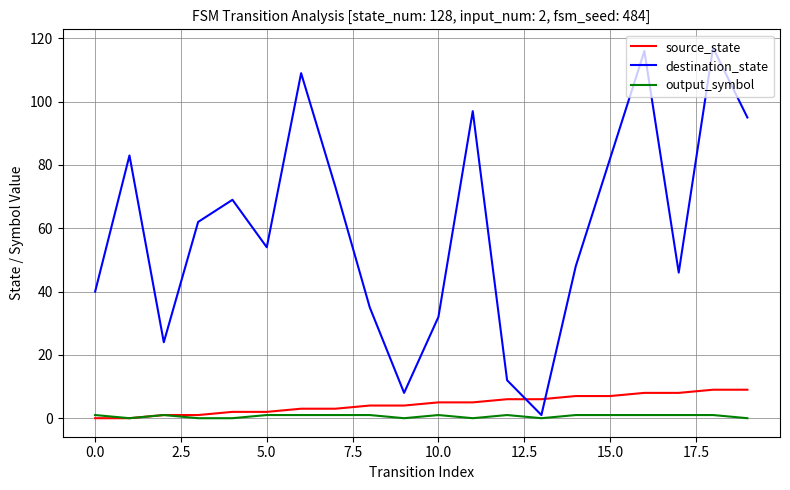

What is the greatest value displayed?

117